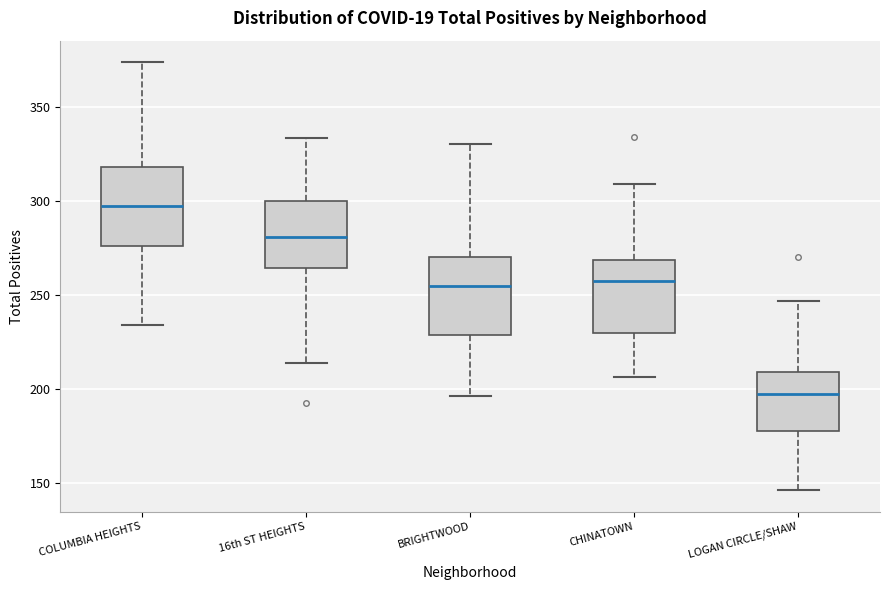

Where is the lower edge of the box for 16th ST HEIGHTS on the y-axis? The values are not printed on the chart, so give them approximately, as read against the axis.

265